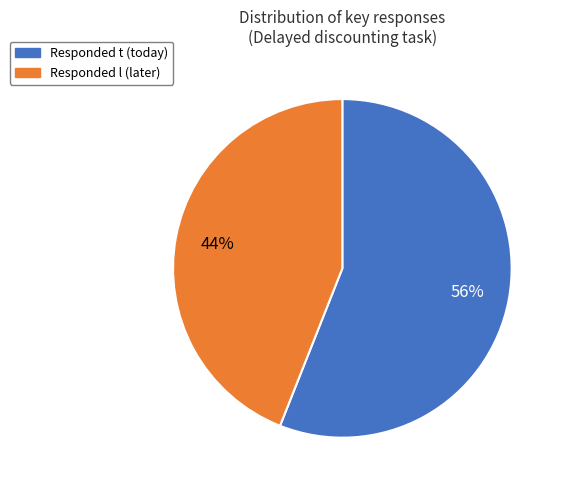

Is the sum of Responded t (today) and Responded l (later) greater than half?

Yes